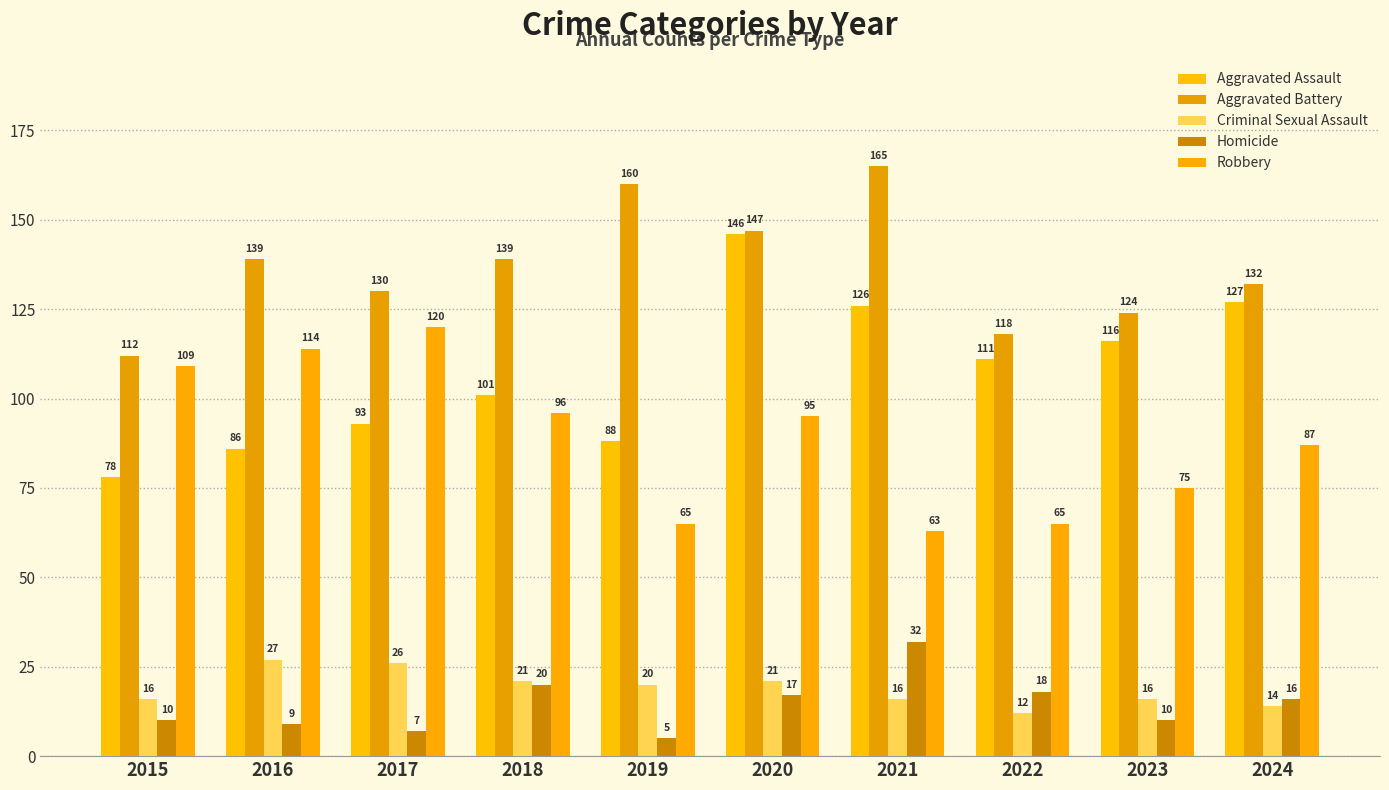

At 2015, list the series in order from largest to smallest.

Aggravated Battery, Robbery, Aggravated Assault, Criminal Sexual Assault, Homicide